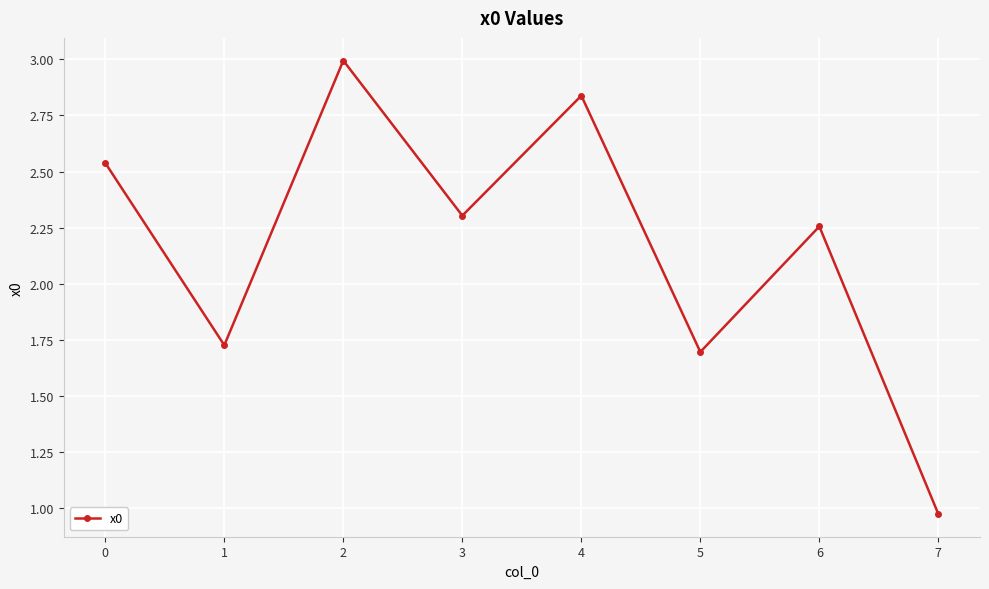

Count the number of categories in the chart.

8